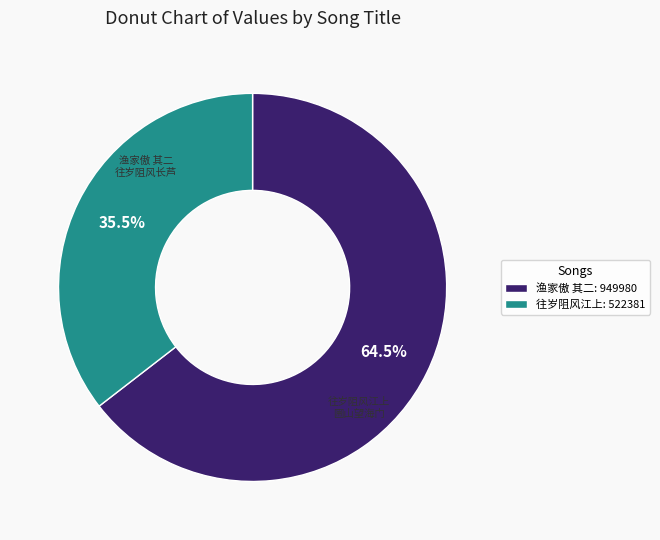

Is 渔家傲 其二: 949980 the majority of the pie?

Yes